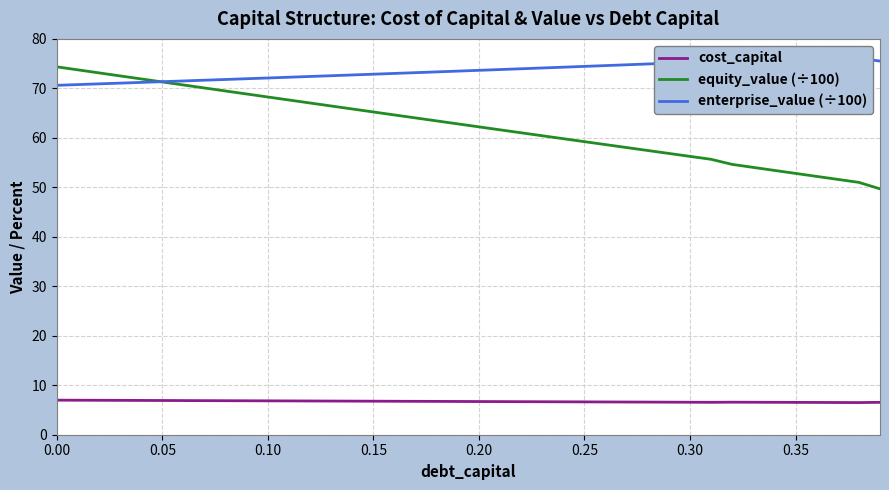

How many values in the equity_value (÷100) series exceed 62?

21